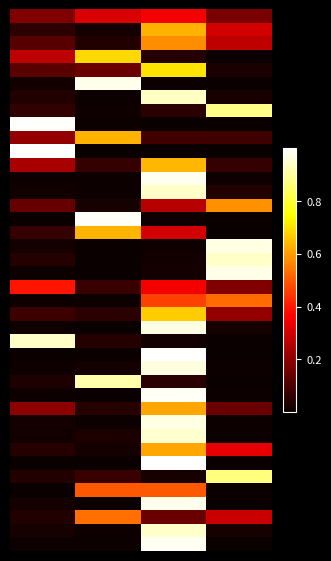

At which category is the sum across all series the highest?

2